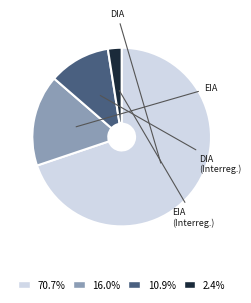

Is there a majority slice in this chart?

Yes